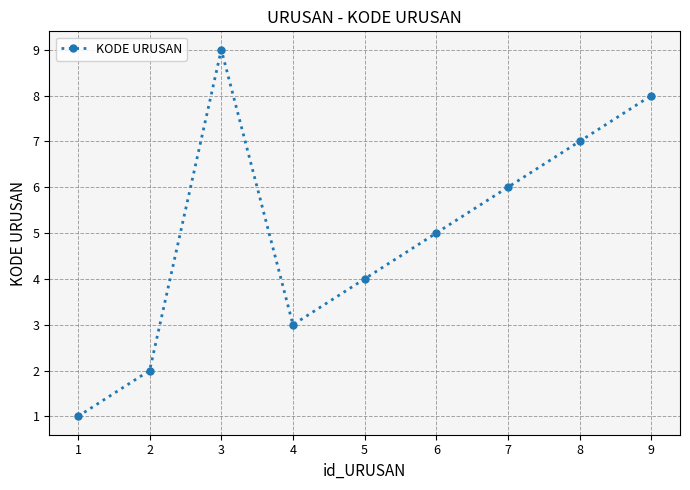

Reading left to right, transcribe all the data shown in this chart.

1	2	9	3	4	5	6	7	8